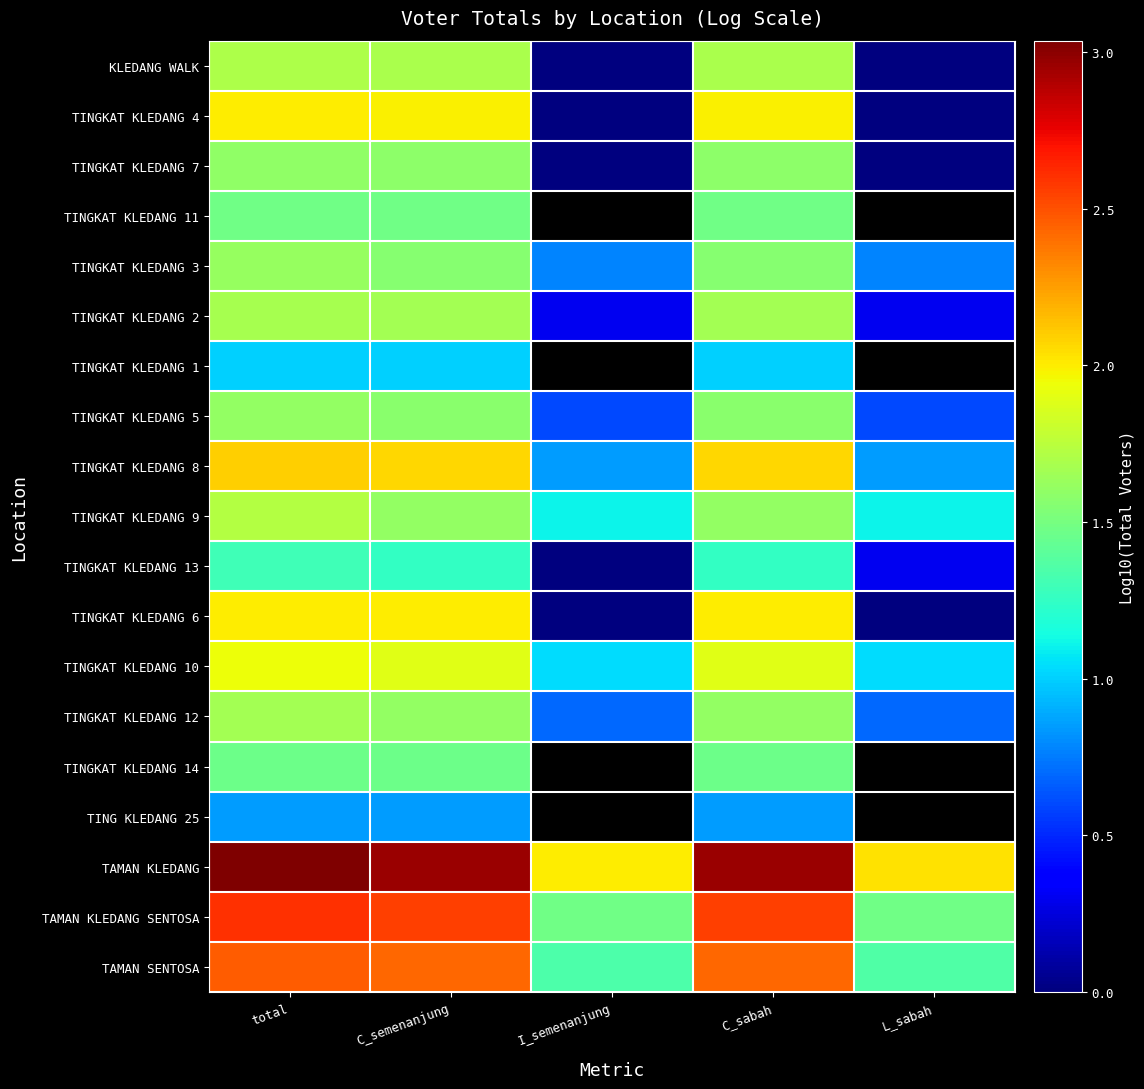

What is the average value of the TINGKAT KLEDANG 12 series?

1.3